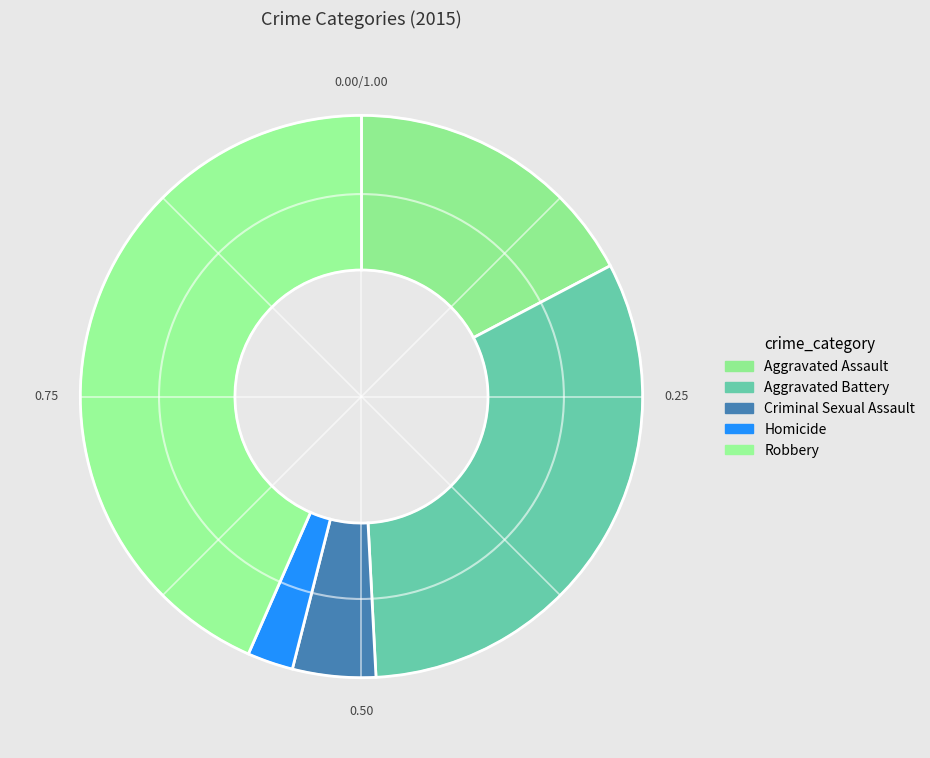

To the nearest percent, what is the combined percentage of Criminal Sexual Assault and Aggravated Battery?

37%